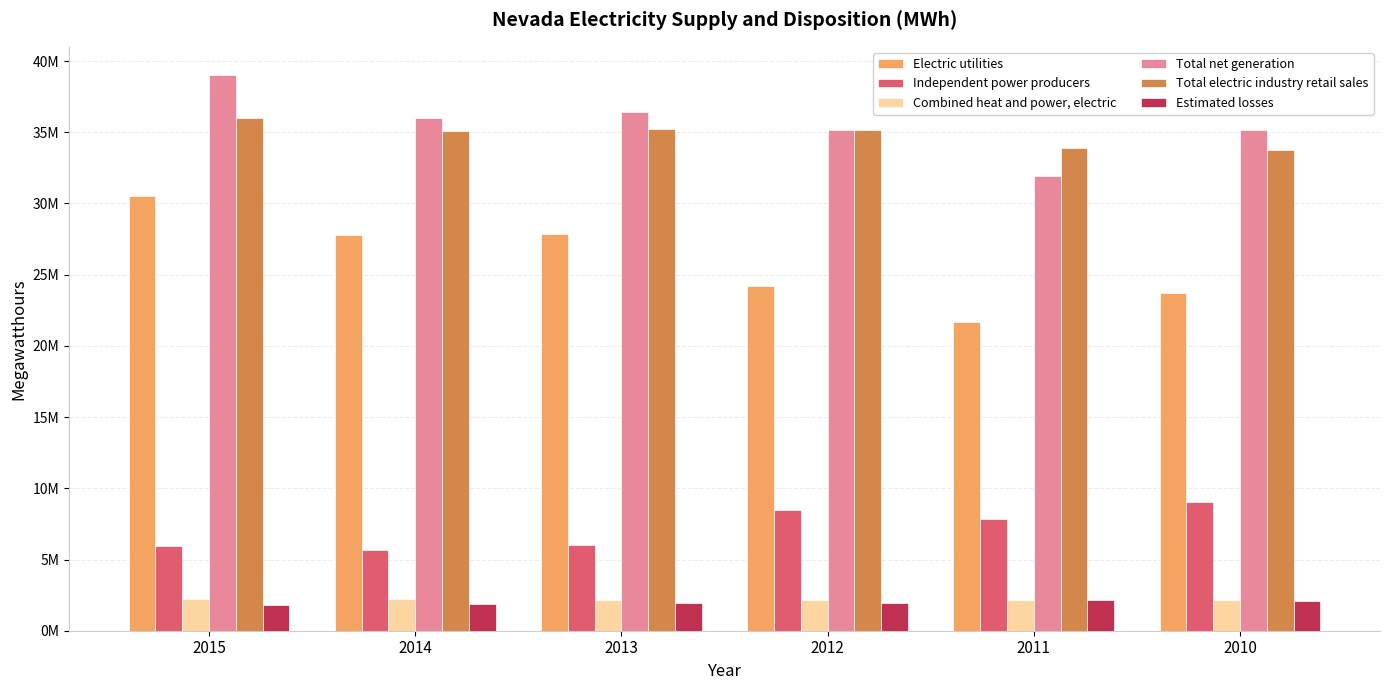

Does the chart contain any negative values?

No